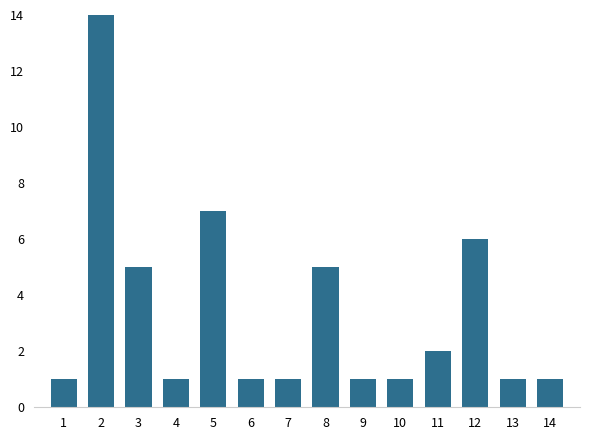

The chart shows a value of 1 at 14. True or false?

True